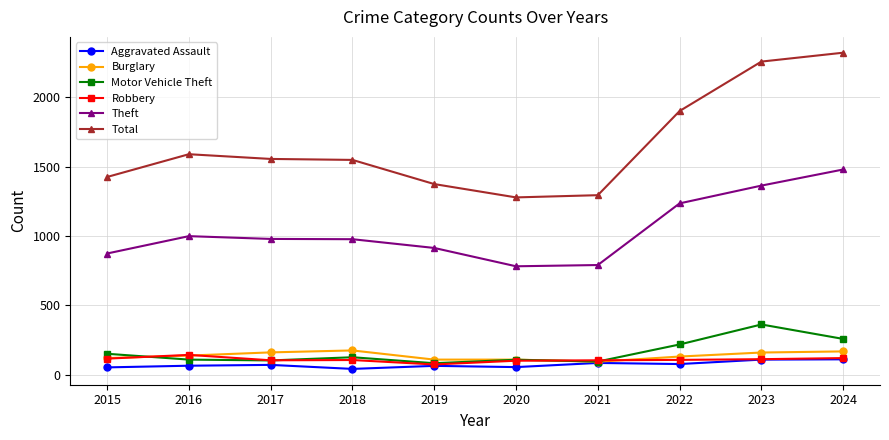

Which series has the largest total across all categories?

Total